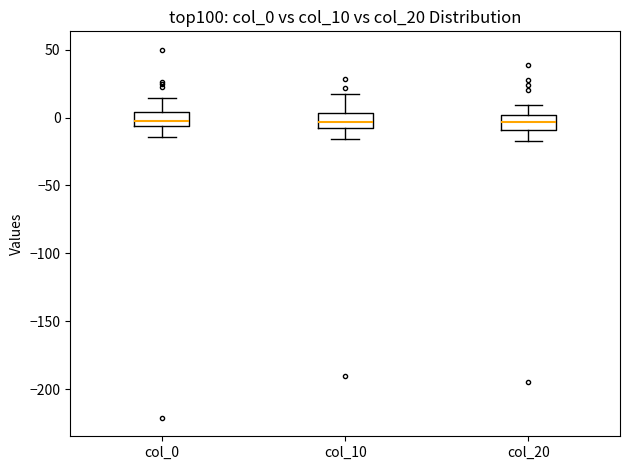

Reading left to right, read every box against the y-axis: the position of its median line, the range the box covers, and the ends of its whiskers. The values are not printed on the chart, so give them approximately, as read against the axis.

col_0: median 0, box -5 to 5, whiskers -15 to 15
col_10: median -5, box -10 to 5, whiskers -15 to 20
col_20: median -5, box -10 to 0, whiskers -15 to 10